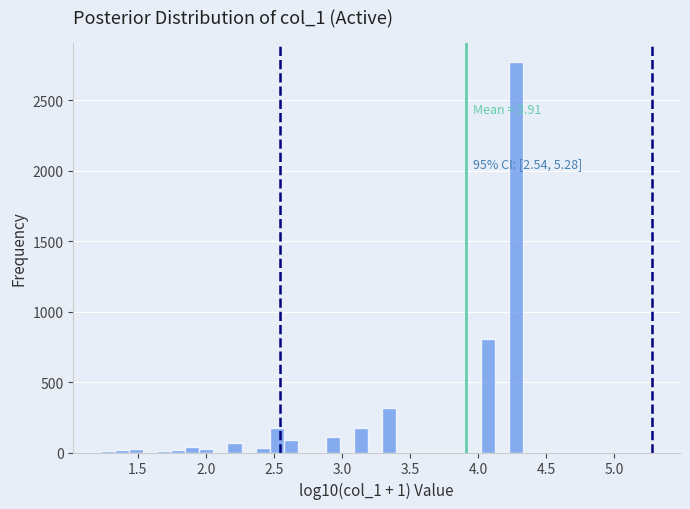

Around what value on the x-axis is the tallest bar? Give the approximate position of its centre, as read against the axis.

4.30